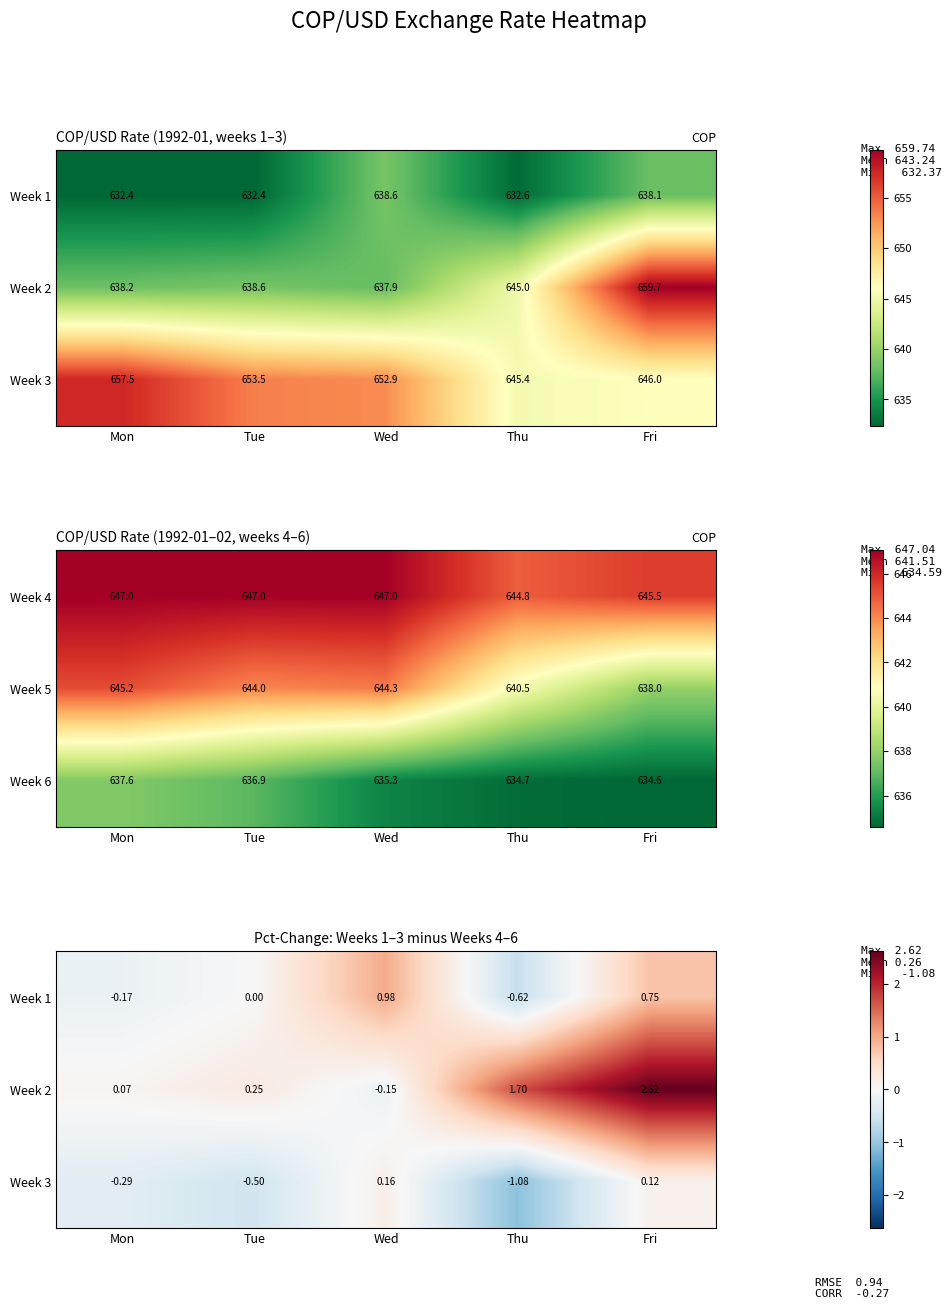

The Week 4 series shows 647.0 at Mon. True or false?

True